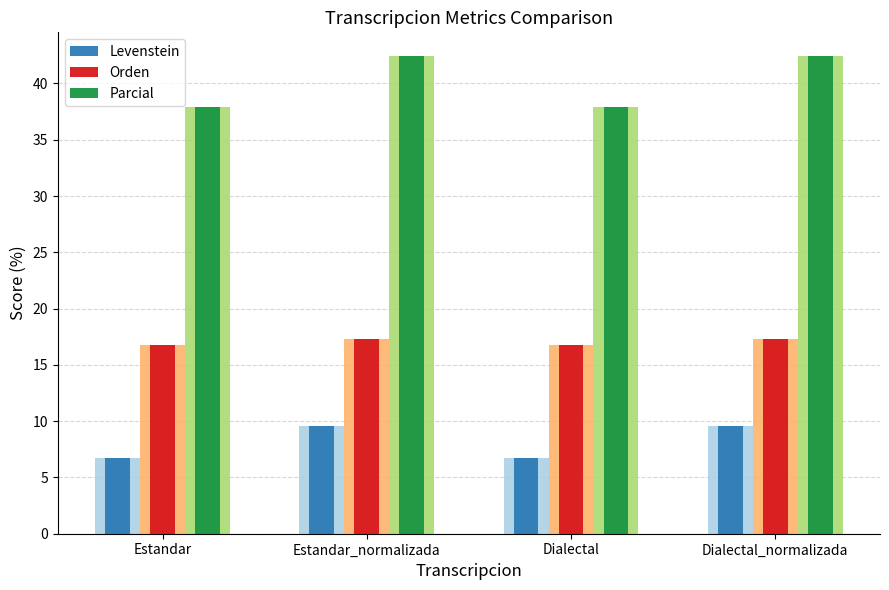

At Dialectal, list the series in order from smallest to largest.

Levenstein, Orden, Parcial